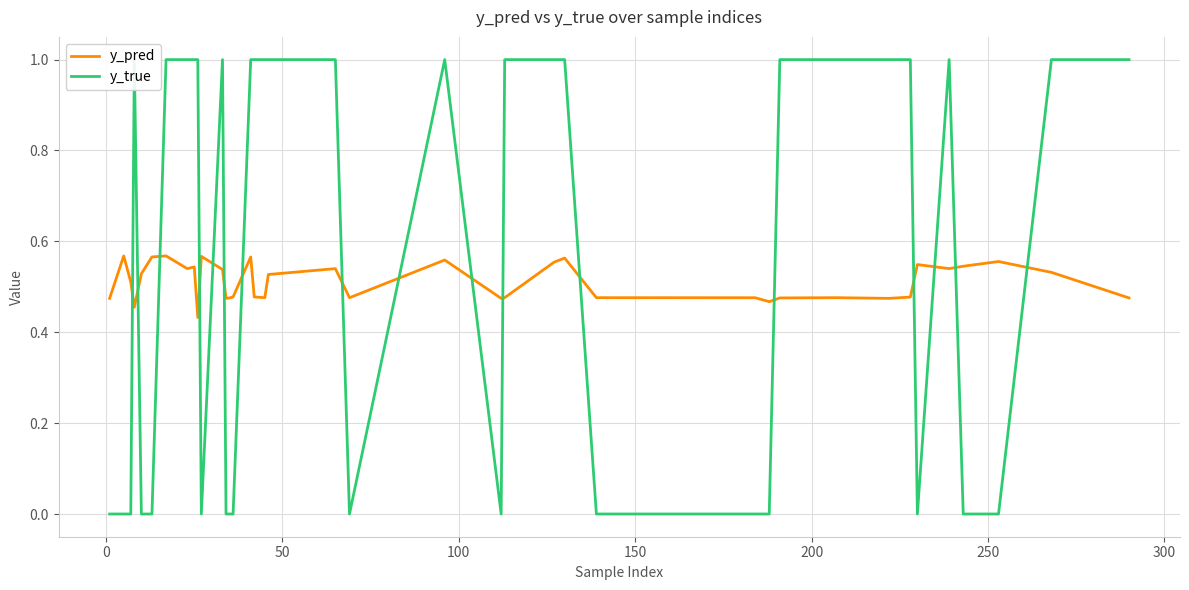

Reading left to right, extract all data points from this chart.

y_pred: 0.5	0.6	0.5	0.5	0.5	0.6	0.6	0.5	0.5	0.4	0.6	0.5	0.5	0.5	0.5	0.6	0.5	0.5	0.5	0.5	0.5	0.6	0.5	0.5	0.6	0.6	0.5	0.5	0.5	0.5	0.5	0.5	0.5	0.5	0.5	0.5	0.5	0.6	0.5	0.5
y_true: 0.0	0.0	0.0	1.0	0.0	0.0	1.0	1.0	1.0	1.0	0.0	1.0	0.0	0.0	0.0	1.0	1.0	1.0	1.0	1.0	0.0	1.0	0.0	1.0	1.0	1.0	0.0	0.0	0.0	1.0	1.0	1.0	1.0	1.0	0.0	1.0	0.0	0.0	1.0	1.0